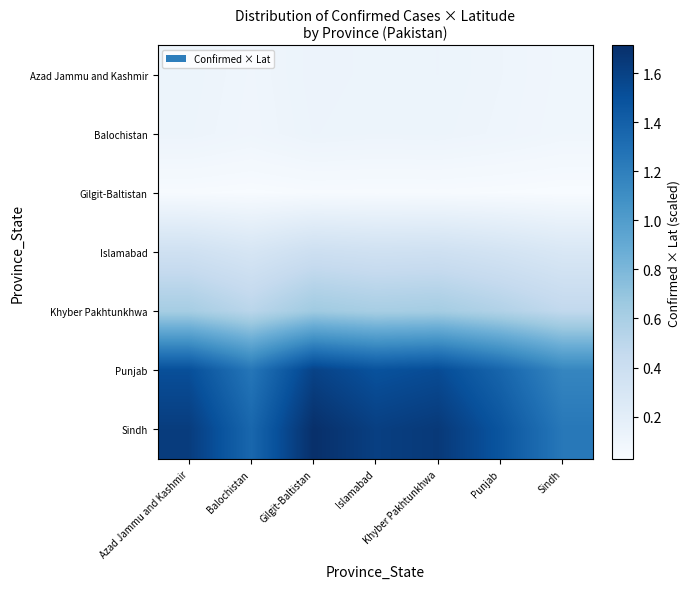

At which category does the chart reach its peak across all series?

Gilgit-Baltistan